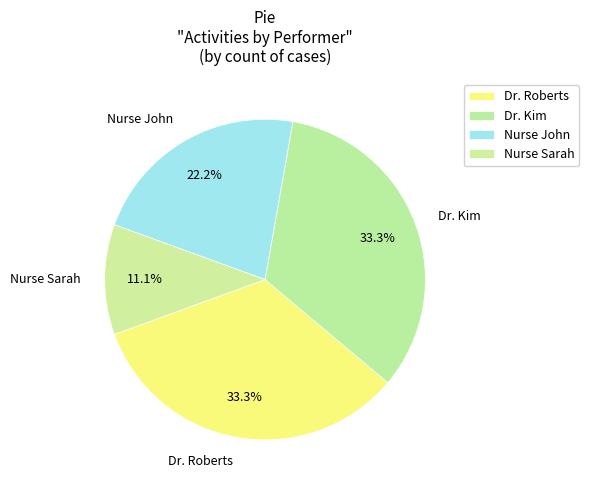

The Dr. Roberts slice represents 33% of the pie. True or false?

True